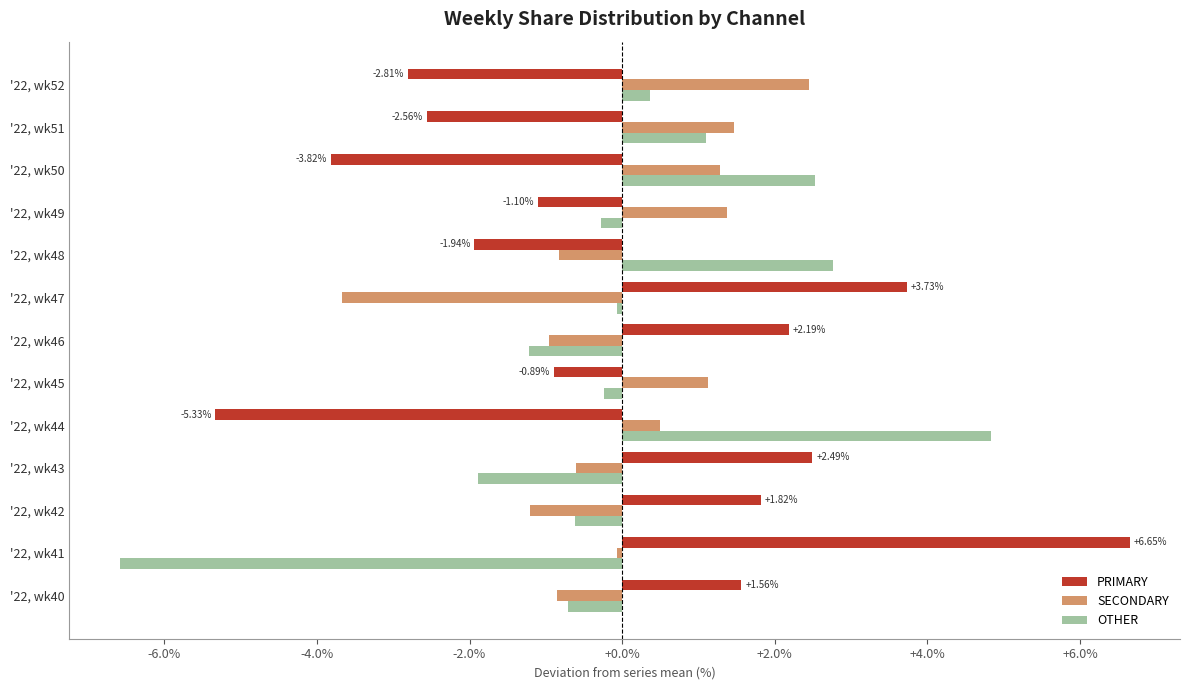

At '22, wk44, list the series in order from smallest to largest.

PRIMARY, SECONDARY, OTHER